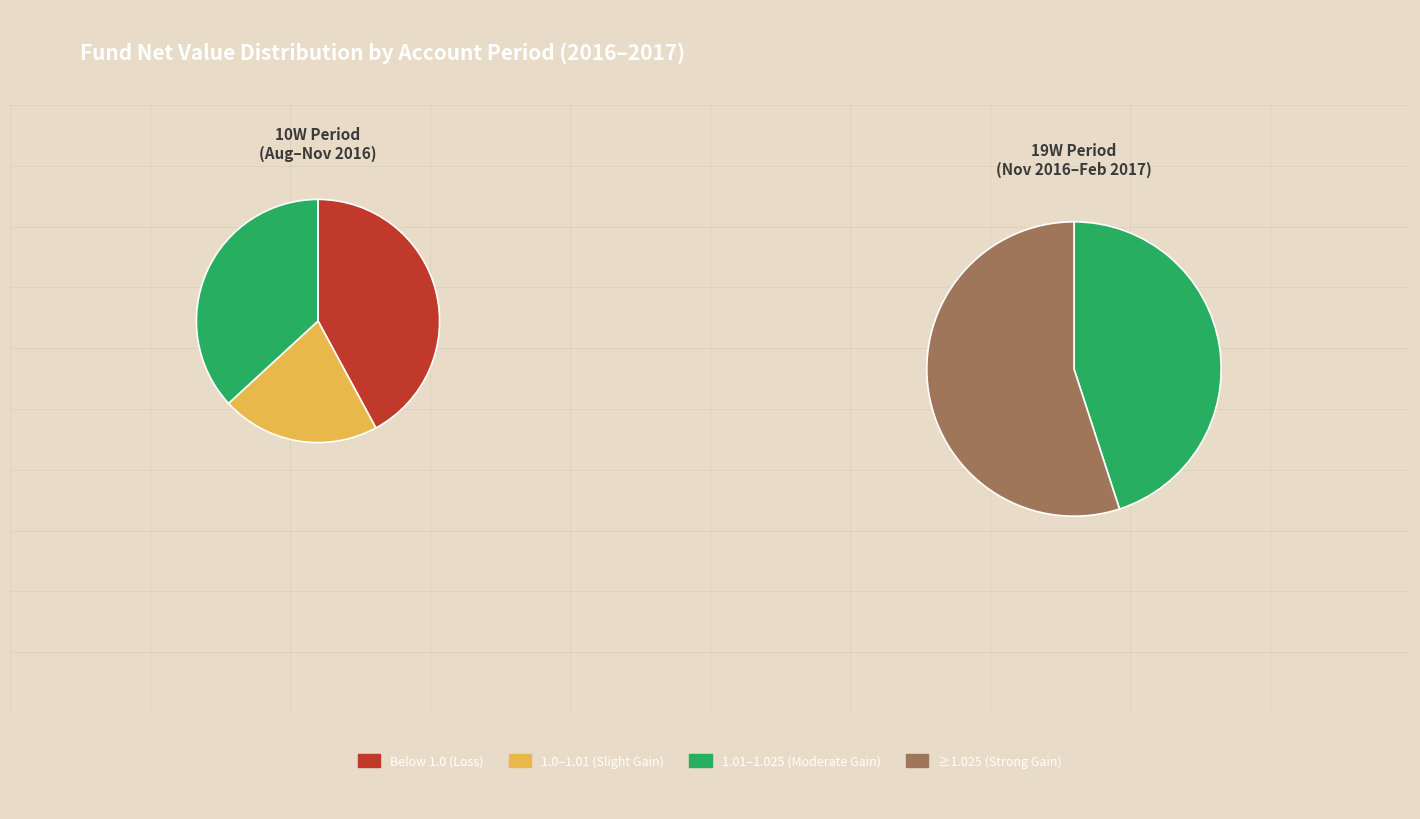

True or false: 19W accounts for 65% of the total.

False